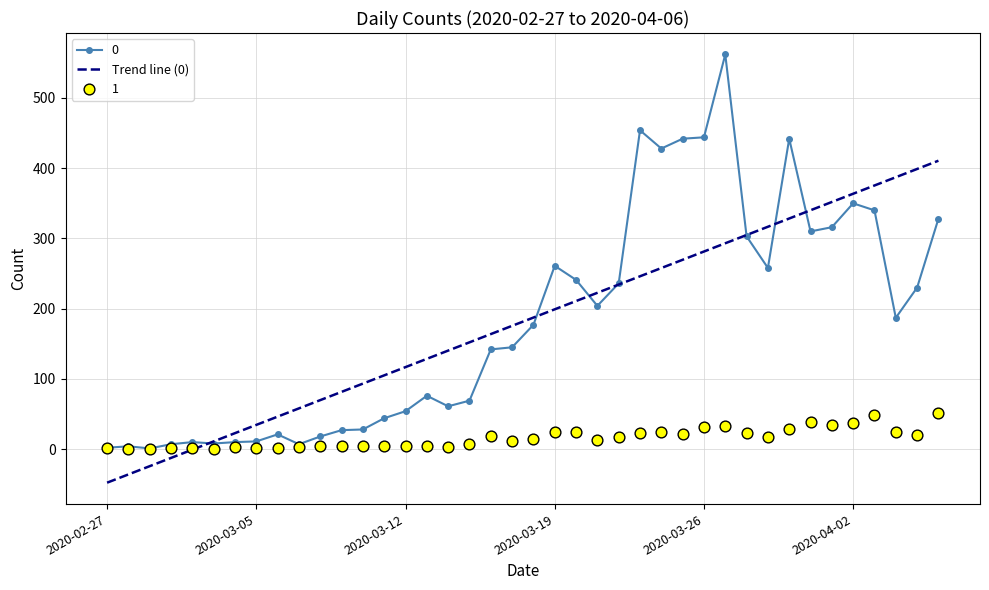

What is the change in value from 21 to 39?

+211.6